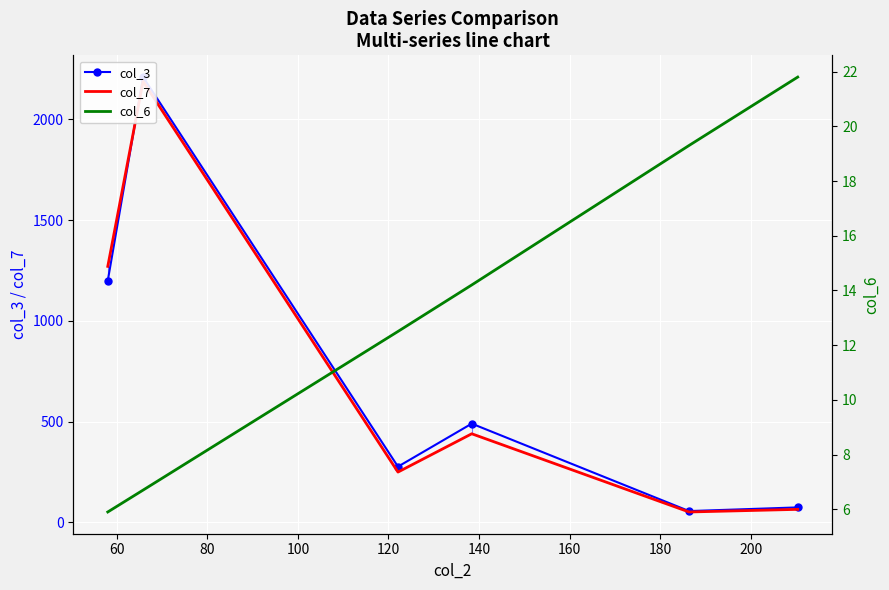

How many values in the col_6 series exceed 14?

3